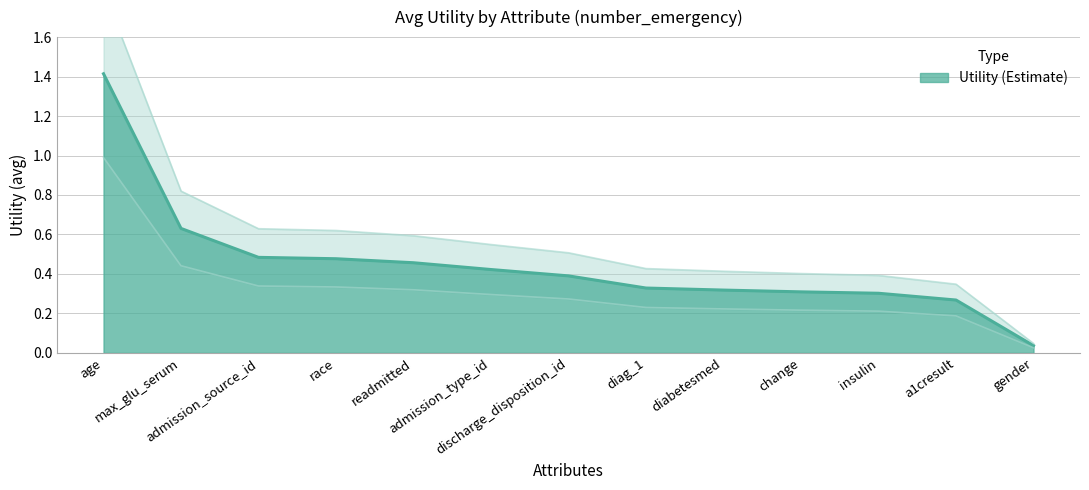

List the labels in order of value, smallest first.

gender, a1cresult, insulin, change, diabetesmed, diag_1, discharge_disposition_id, admission_type_id, readmitted, race, admission_source_id, max_glu_serum, age